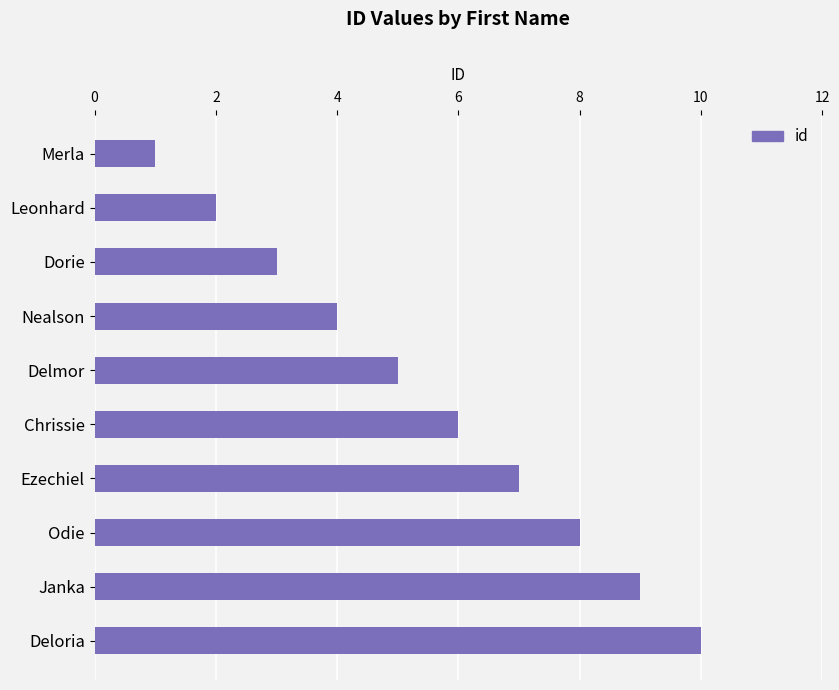

How many values are between 3 and 8?

6